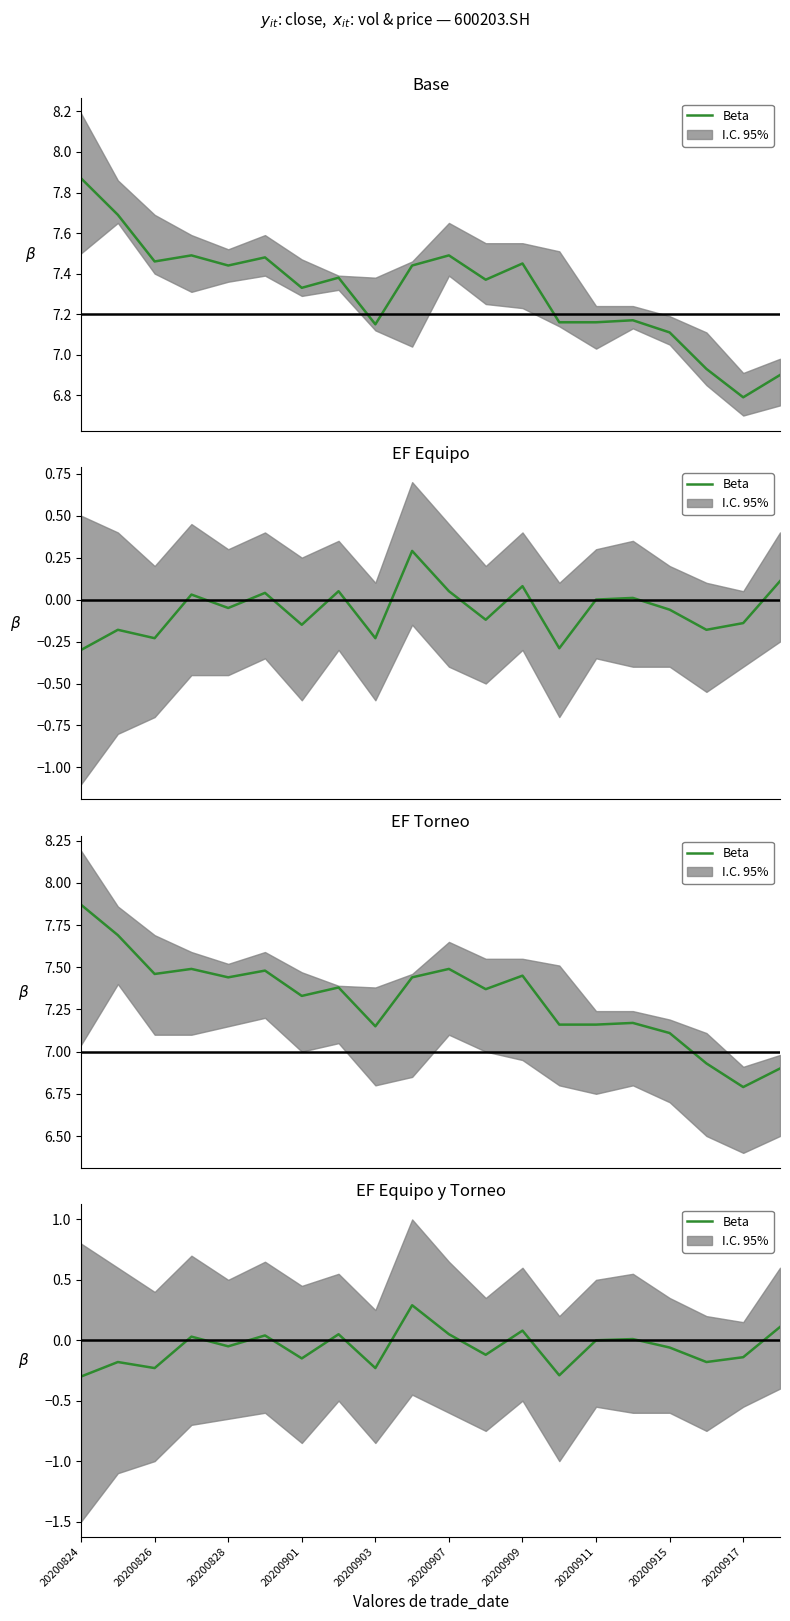

How many distinct data groups are displayed?

1